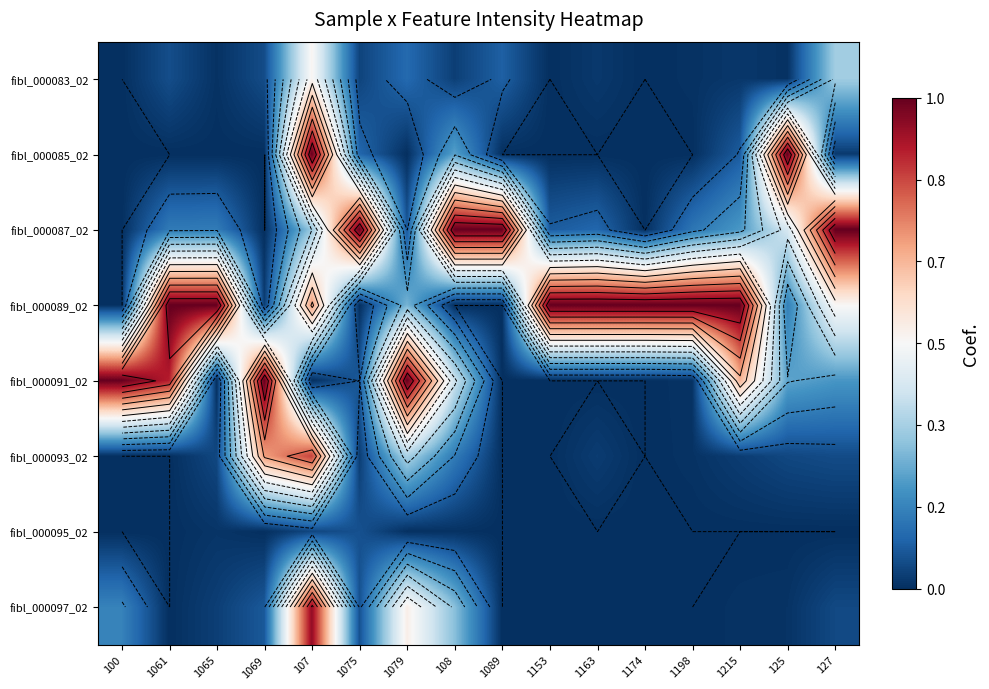

List the series in order of their peak value, lowest first.

fibl_000095_02, fibl_000083_02, fibl_000093_02, fibl_000097_02, fibl_000085_02, fibl_000087_02, fibl_000089_02, fibl_000091_02